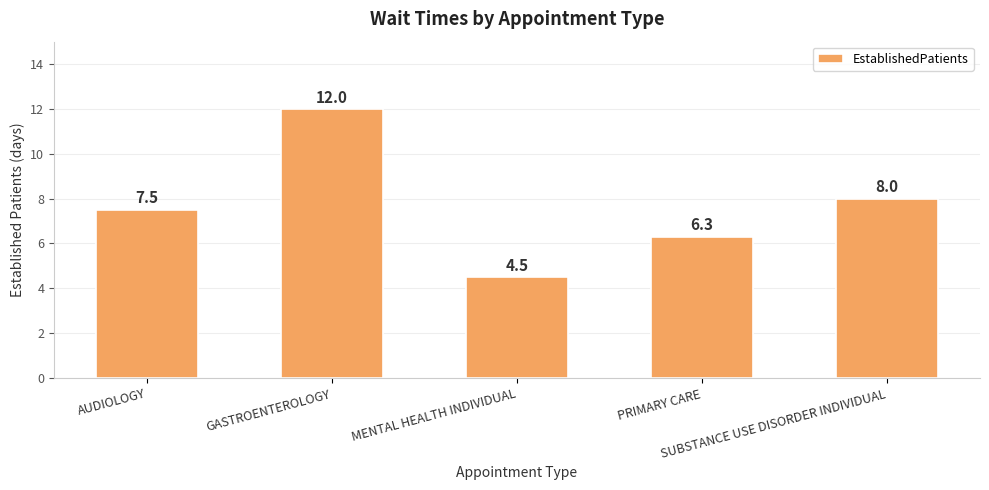

What is the value of the 2nd bar from the left?

12.0